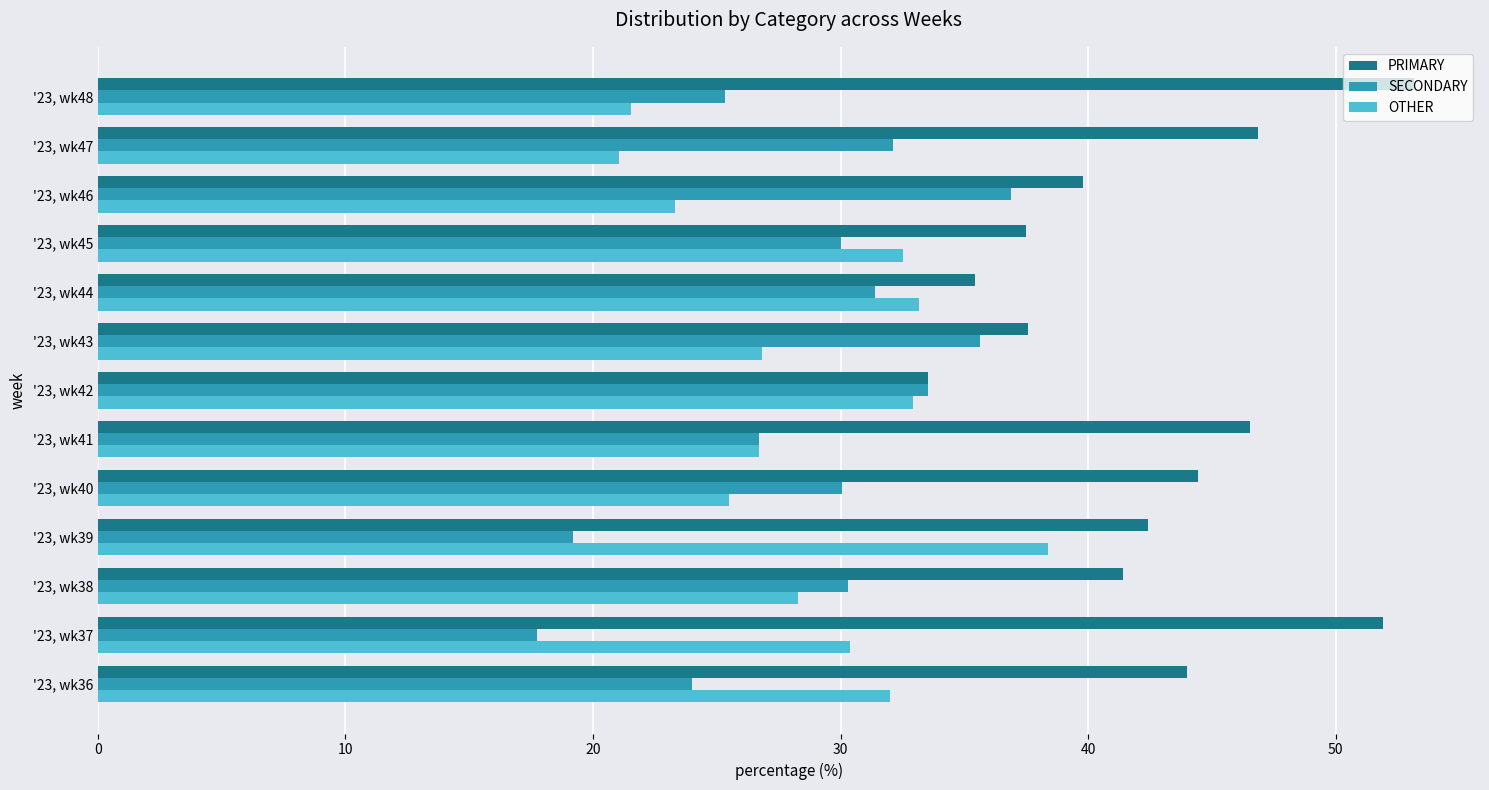

Rank the categories by OTHER value from highest to lowest.

'23, wk39, '23, wk44, '23, wk42, '23, wk45, '23, wk36, '23, wk37, '23, wk38, '23, wk43, '23, wk41, '23, wk40, '23, wk46, '23, wk48, '23, wk47